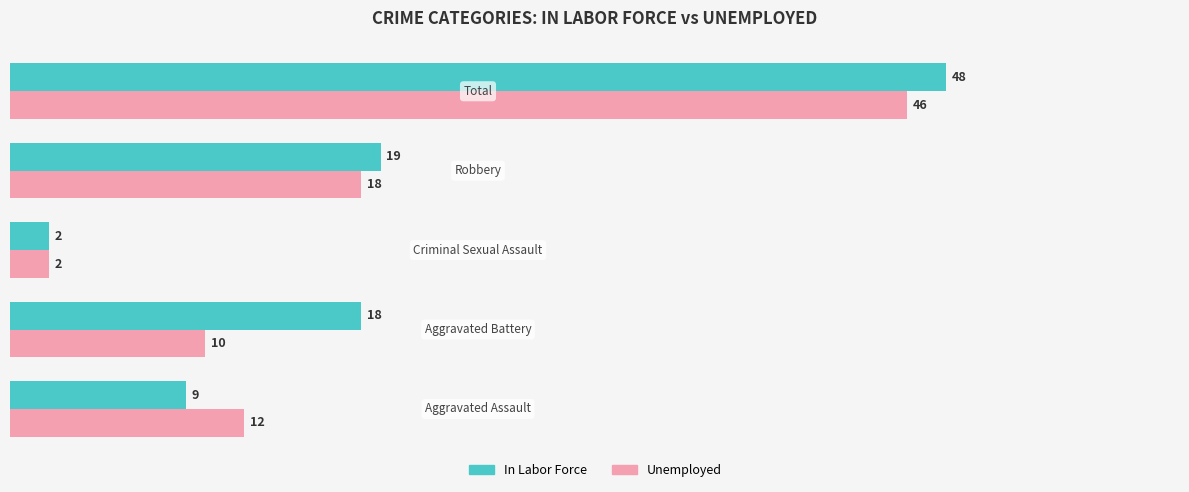

What is the greatest value displayed?

48